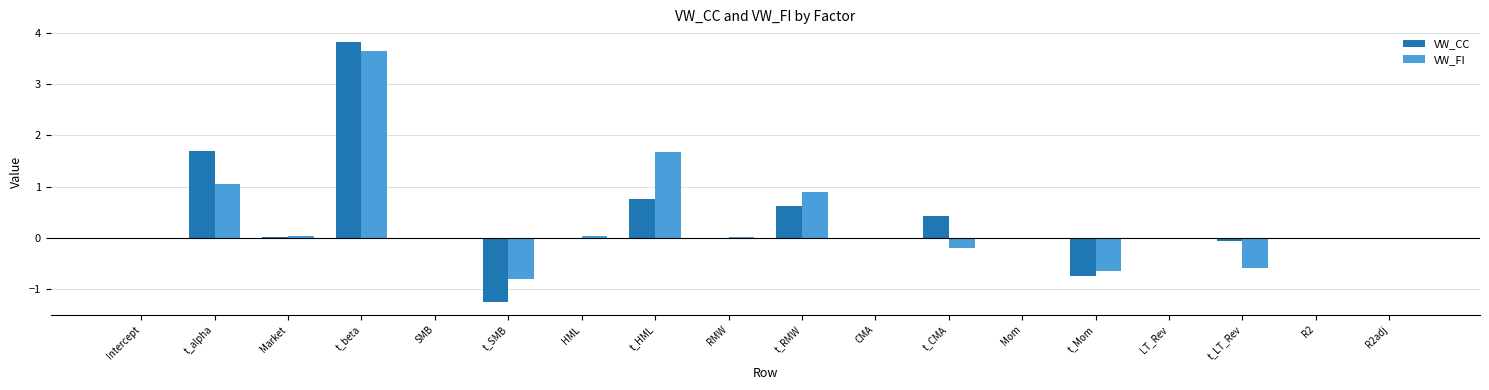

At which label does VW_FI reach its peak?

t_beta